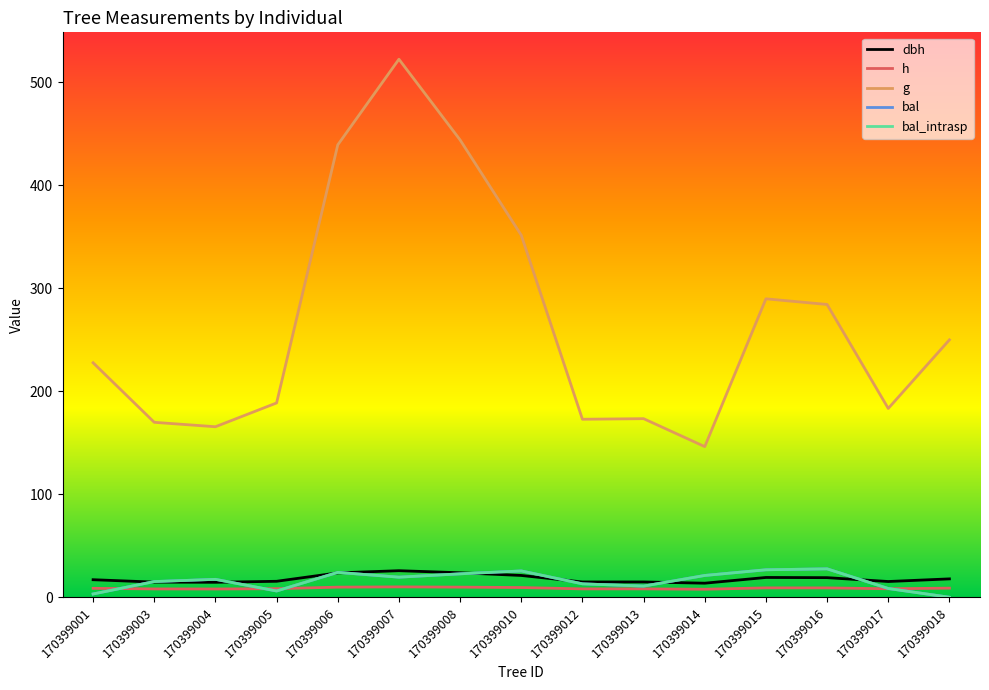

List the labels in order of bal_intrasp value, smallest first.

170399018, 170399001, 170399005, 170399017, 170399013, 170399012, 170399003, 170399004, 170399007, 170399014, 170399008, 170399006, 170399010, 170399015, 170399016